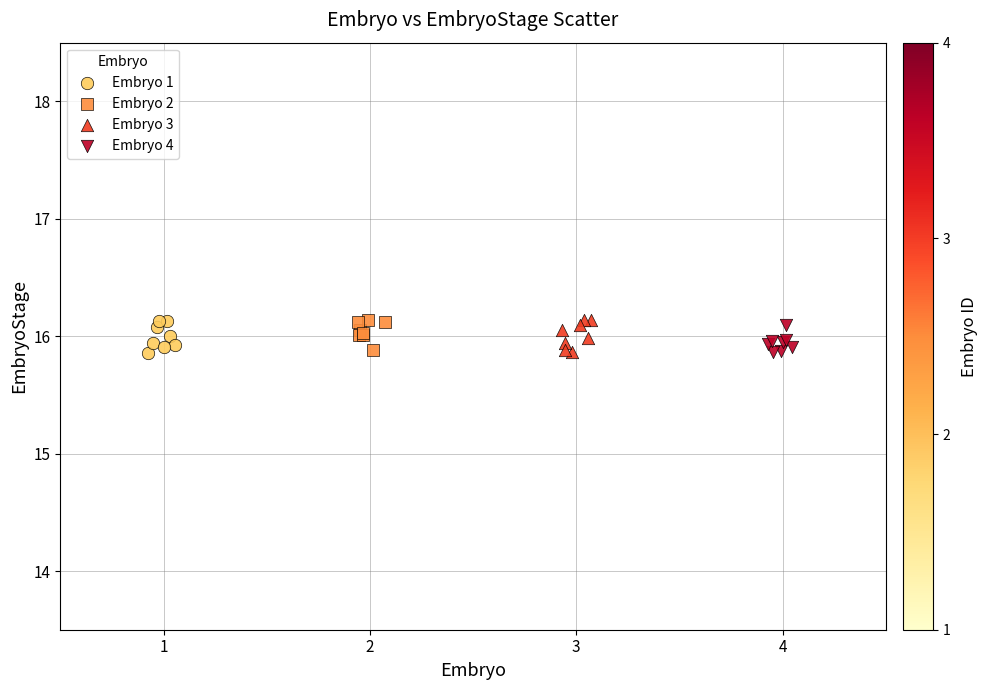

What are all the series names shown in the legend?

Embryo 1, Embryo 2, Embryo 3, Embryo 4